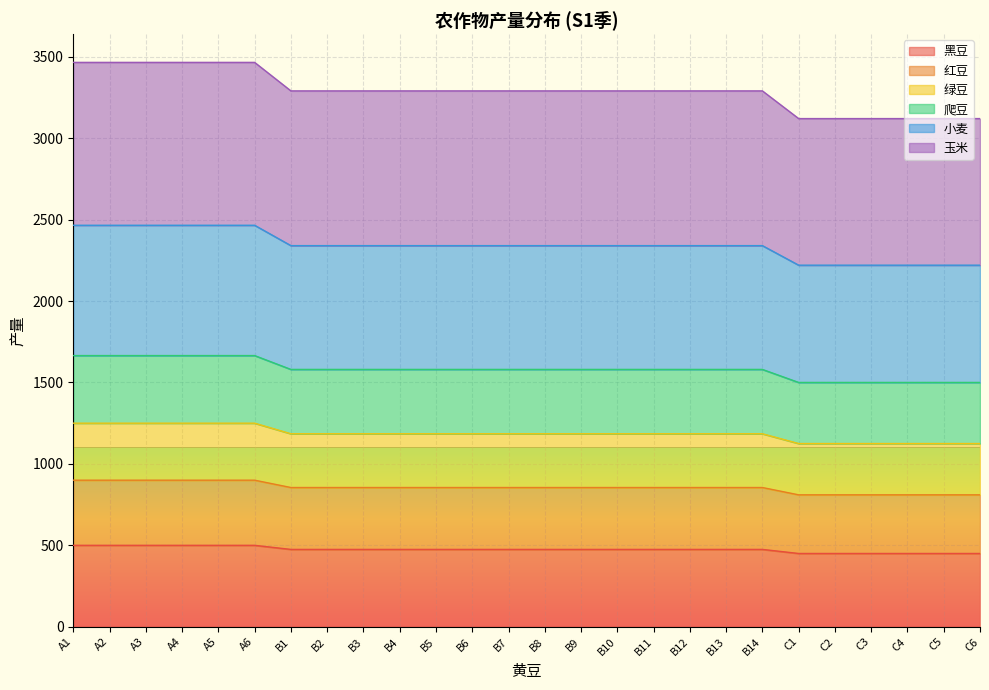

What are all the series names shown in the legend?

黑豆, 红豆, 绿豆, 爬豆, 小麦, 玉米